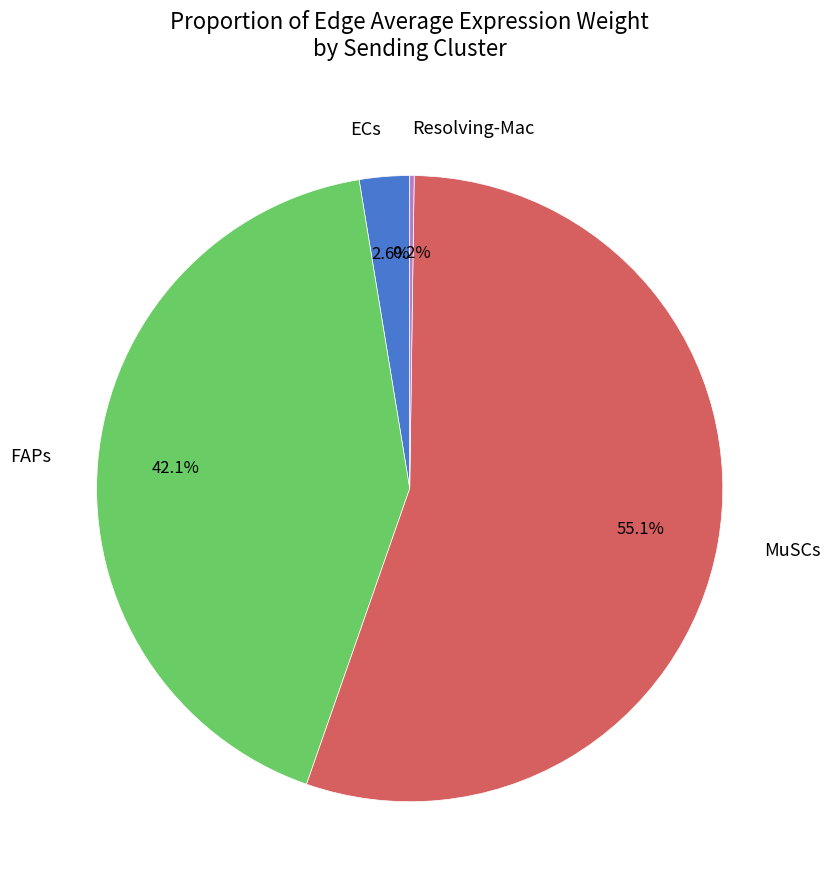

Which category accounts for the majority?

MuSCs